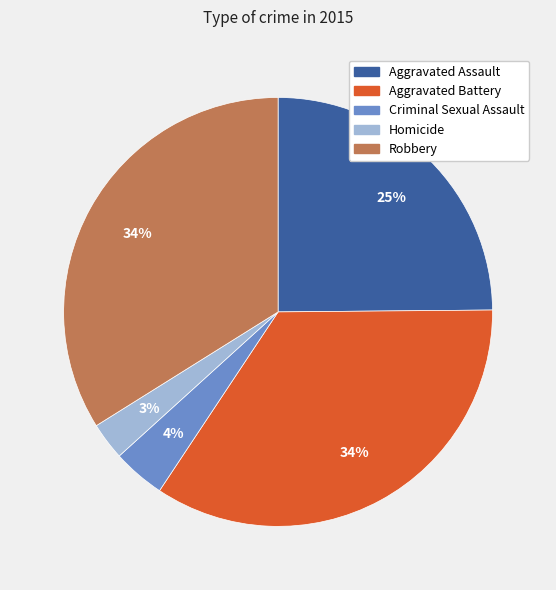

To the nearest percent, what portion does Aggravated Assault represent?

25%